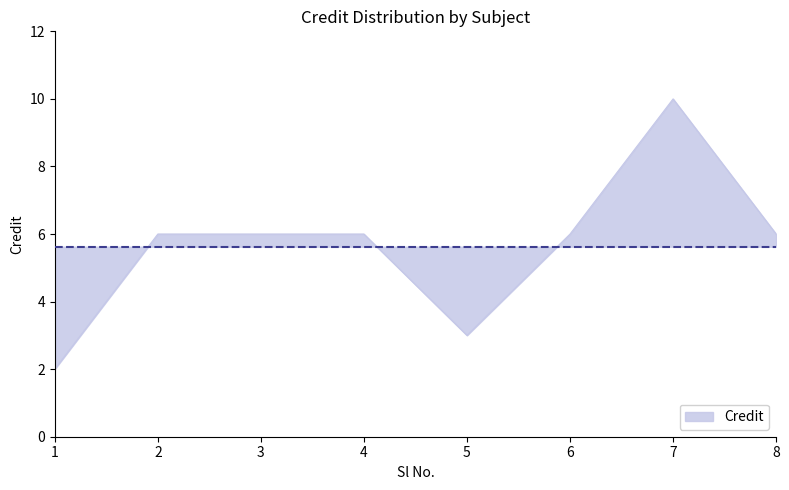

The value at 3 is 10. True or false?

False